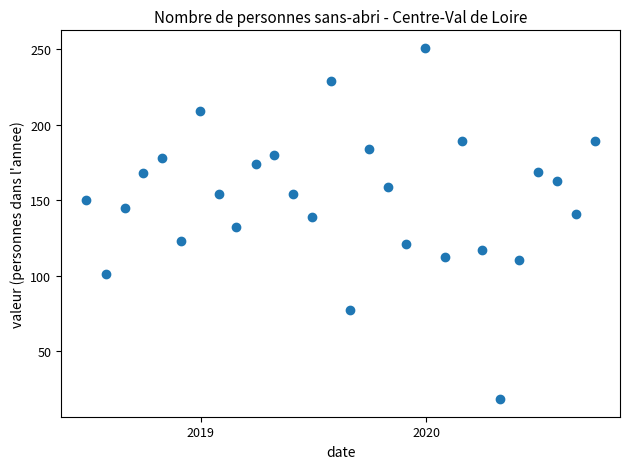

What is the range of X values (max minus min)?

823